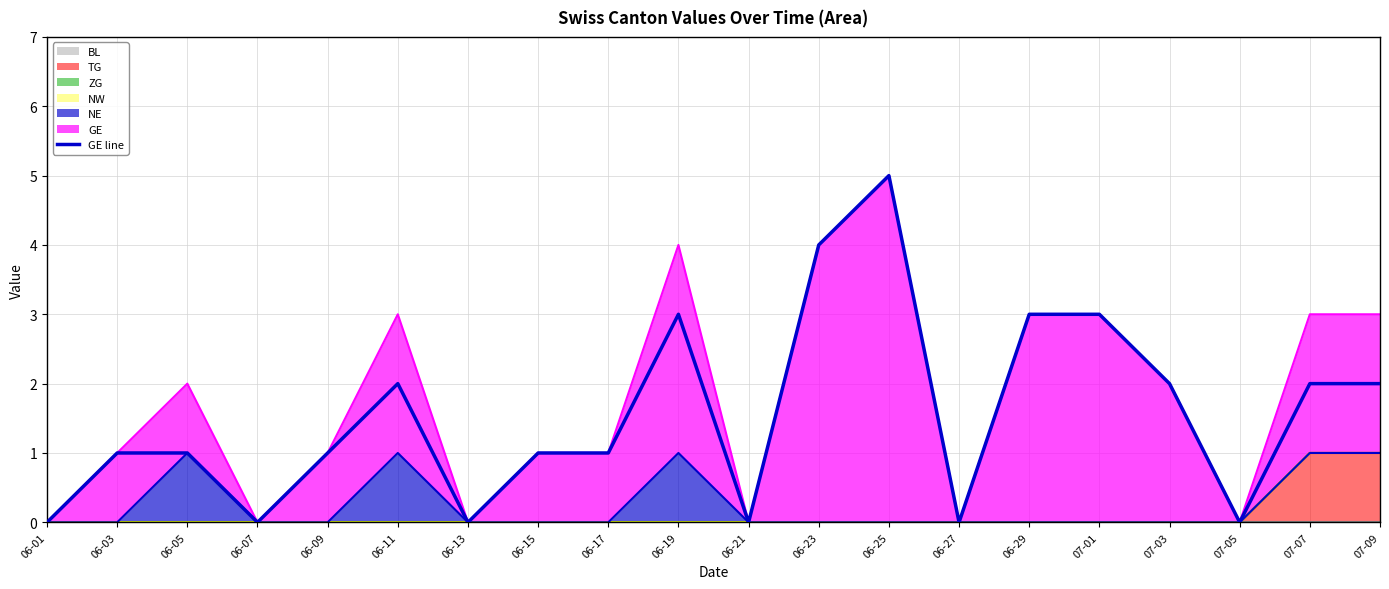

How many values are between 0 and 3?

18